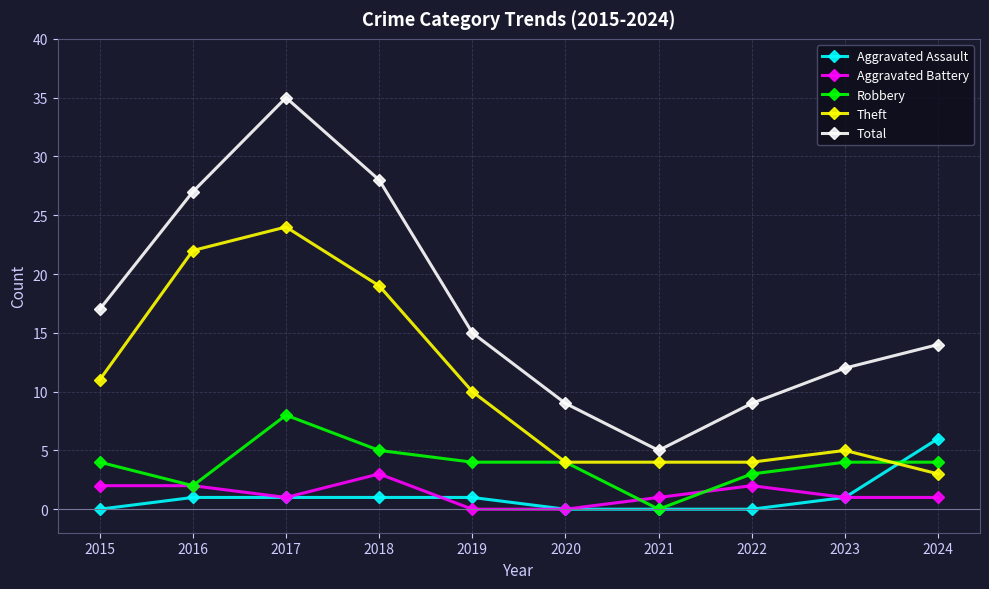

What is the highest value of the Total series?

35